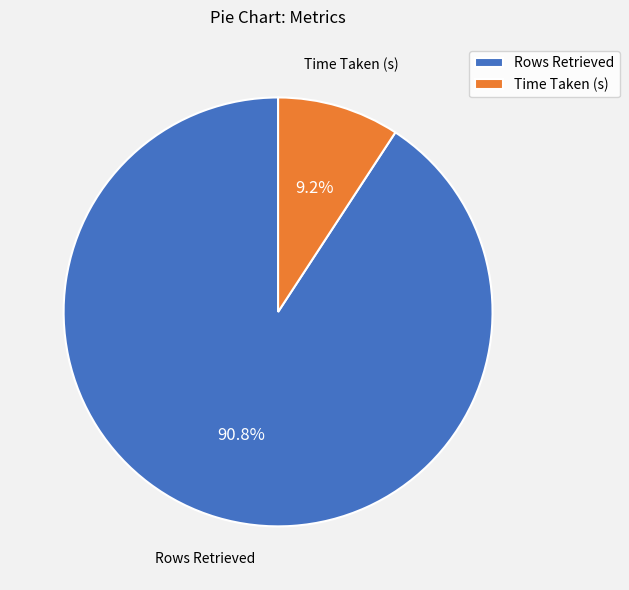

To the nearest percent, what portion does Time Taken (s) represent?

9%